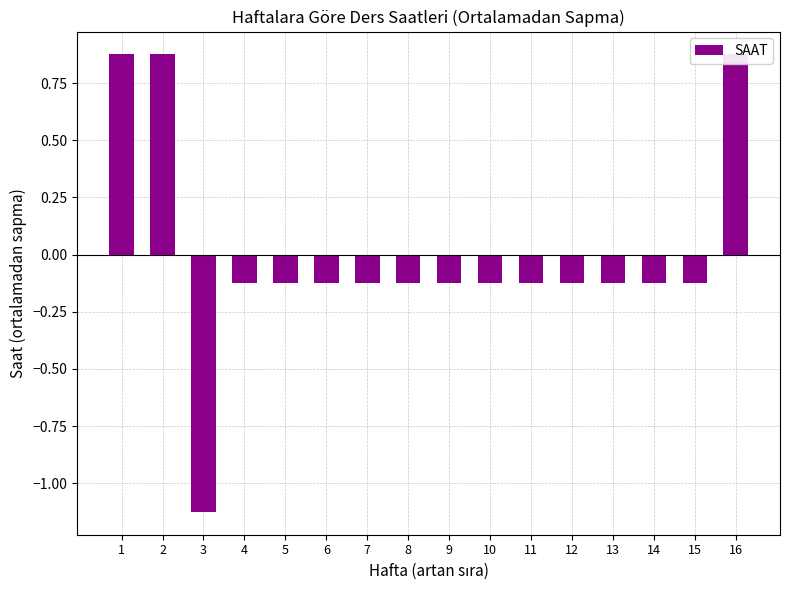

How many distinct data groups are displayed?

1